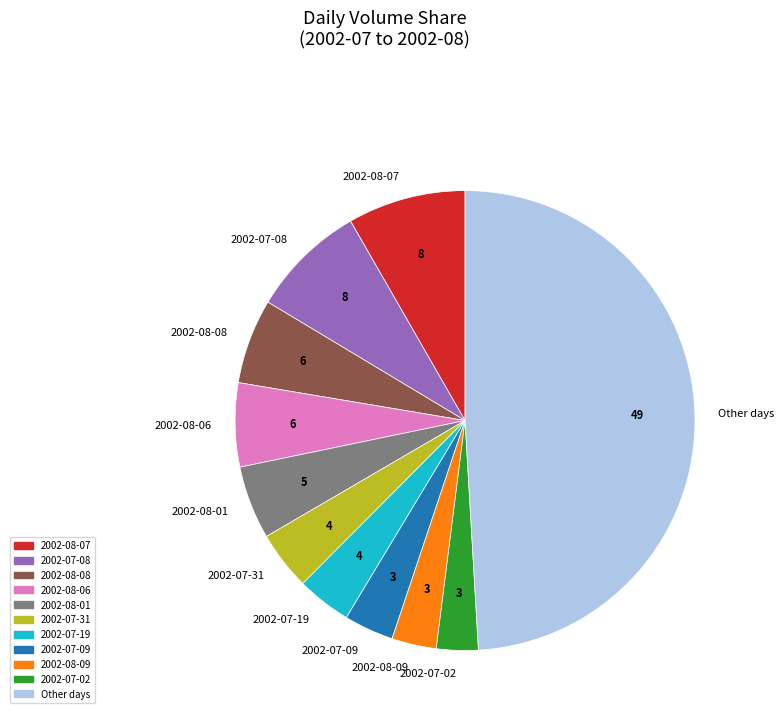

Which slice is the largest?

Other days